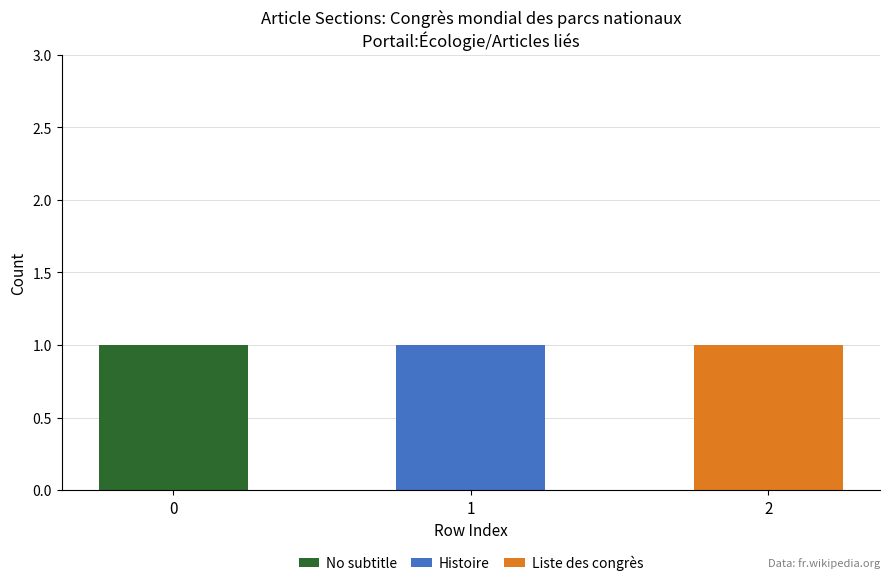

The value of No subtitle at 1 is 0. True or false?

True